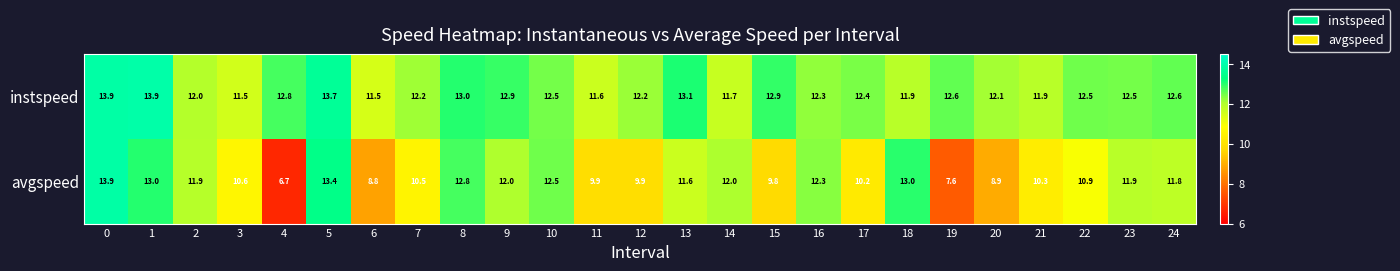

List the series in order of their overall mean, highest first.

instspeed, avgspeed